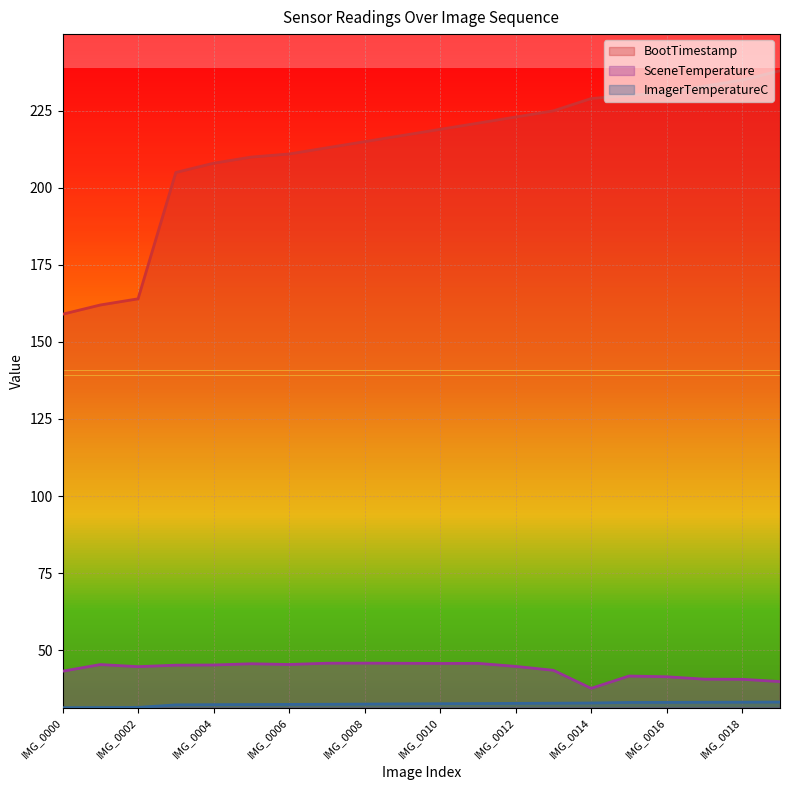

True or false: BootTimestamp and ImagerTemperatureC cross at least once.

False